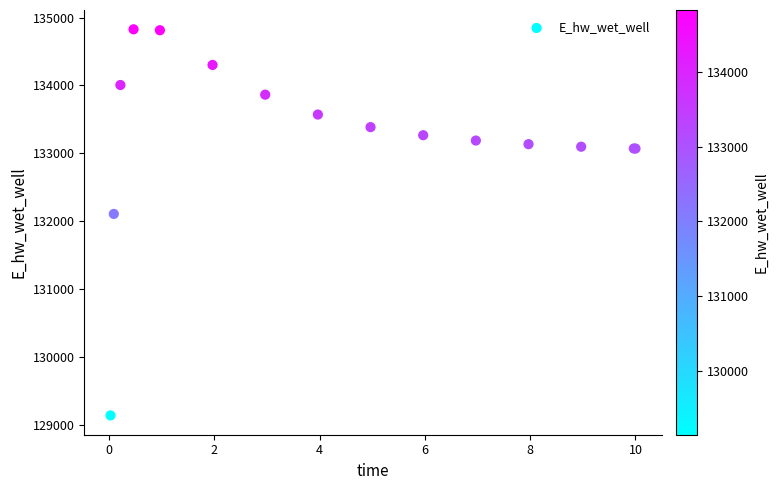

What Y value in the scatter plot is closest to 131985?

132109.4